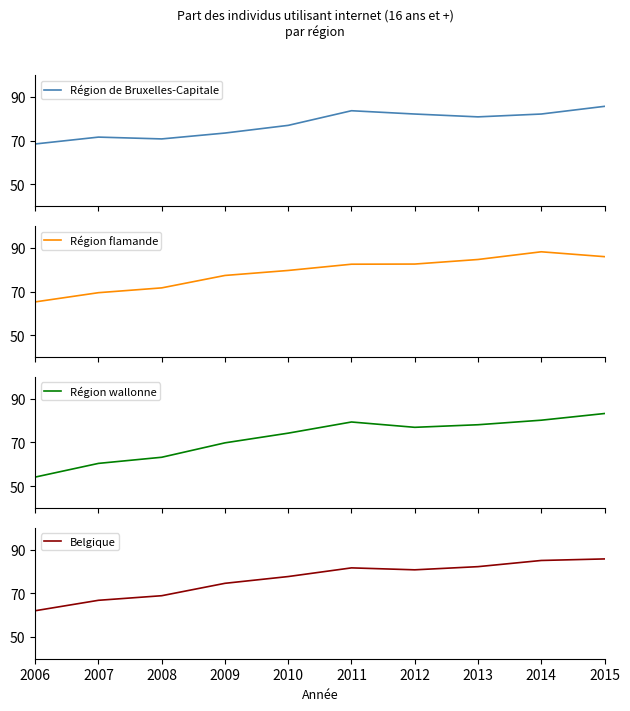

Between which two adjacent categories do Région de Bruxelles-Capitale and Belgique first intersect?

2008 and 2009